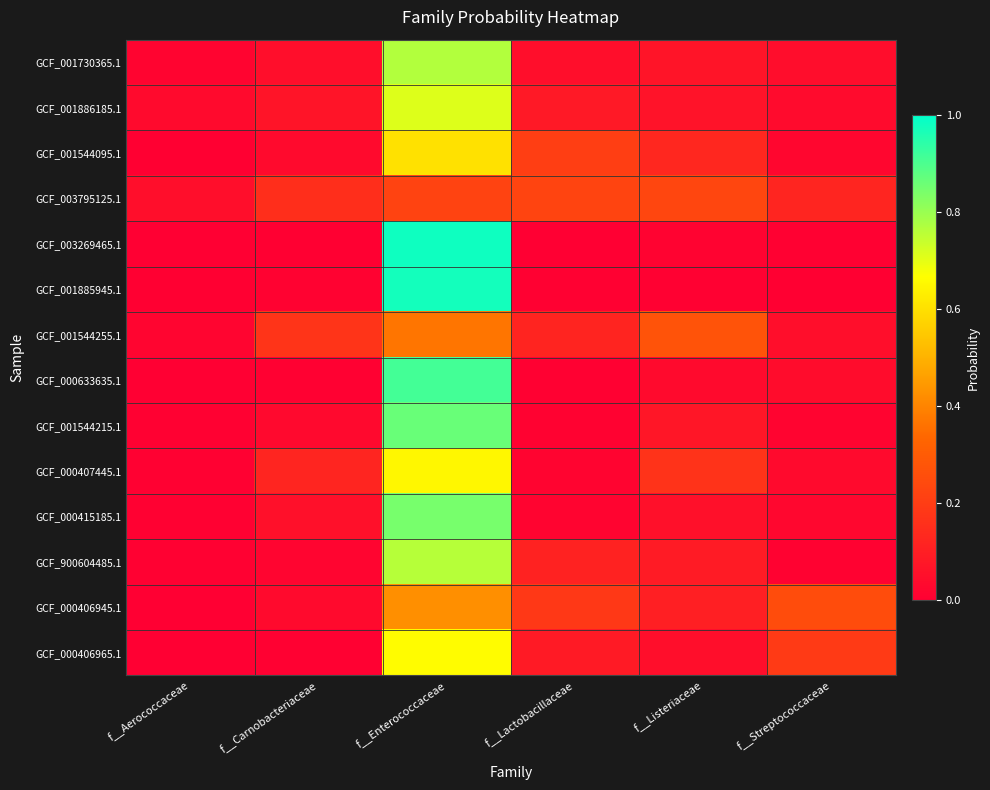

Reading left to right, transcribe all the data shown in this chart.

GCF_001730365.1: f__Aerococcaceae=0.0	f__Carnobacteriaceae=0.1	f__Enterococcaceae=0.8	f__Lactobacillaceae=0.1	f__Listeriaceae=0.1	f__Streptococcaceae=0.0
GCF_001886185.1: f__Aerococcaceae=0.0	f__Carnobacteriaceae=0.1	f__Enterococcaceae=0.7	f__Lactobacillaceae=0.1	f__Listeriaceae=0.1	f__Streptococcaceae=0.0
GCF_001544095.1: f__Aerococcaceae=0.0	f__Carnobacteriaceae=0.0	f__Enterococcaceae=0.6	f__Lactobacillaceae=0.2	f__Listeriaceae=0.1	f__Streptococcaceae=0.0
GCF_003795125.1: f__Aerococcaceae=0.1	f__Carnobacteriaceae=0.2	f__Enterococcaceae=0.2	f__Lactobacillaceae=0.2	f__Listeriaceae=0.2	f__Streptococcaceae=0.1
GCF_003269465.1: f__Aerococcaceae=0.0	f__Carnobacteriaceae=0.0	f__Enterococcaceae=1.0	f__Lactobacillaceae=0.0	f__Listeriaceae=0.0	f__Streptococcaceae=0.0
GCF_001885945.1: f__Aerococcaceae=0.0	f__Carnobacteriaceae=0.0	f__Enterococcaceae=1.0	f__Lactobacillaceae=0.0	f__Listeriaceae=0.0	f__Streptococcaceae=0.0
GCF_001544255.1: f__Aerococcaceae=0.0	f__Carnobacteriaceae=0.2	f__Enterococcaceae=0.4	f__Lactobacillaceae=0.1	f__Listeriaceae=0.3	f__Streptococcaceae=0.0
GCF_000633635.1: f__Aerococcaceae=0.0	f__Carnobacteriaceae=0.0	f__Enterococcaceae=0.9	f__Lactobacillaceae=0.0	f__Listeriaceae=0.0	f__Streptococcaceae=0.0
GCF_001544215.1: f__Aerococcaceae=0.0	f__Carnobacteriaceae=0.0	f__Enterococcaceae=0.9	f__Lactobacillaceae=0.0	f__Listeriaceae=0.1	f__Streptococcaceae=0.0
GCF_000407445.1: f__Aerococcaceae=0.0	f__Carnobacteriaceae=0.1	f__Enterococcaceae=0.6	f__Lactobacillaceae=0.0	f__Listeriaceae=0.2	f__Streptococcaceae=0.0
GCF_000415185.1: f__Aerococcaceae=0.0	f__Carnobacteriaceae=0.1	f__Enterococcaceae=0.8	f__Lactobacillaceae=0.0	f__Listeriaceae=0.1	f__Streptococcaceae=0.0
GCF_900604485.1: f__Aerococcaceae=0.0	f__Carnobacteriaceae=0.0	f__Enterococcaceae=0.8	f__Lactobacillaceae=0.1	f__Listeriaceae=0.1	f__Streptococcaceae=0.0
GCF_000406945.1: f__Aerococcaceae=0.0	f__Carnobacteriaceae=0.0	f__Enterococcaceae=0.4	f__Lactobacillaceae=0.2	f__Listeriaceae=0.1	f__Streptococcaceae=0.2
GCF_000406965.1: f__Aerococcaceae=0.0	f__Carnobacteriaceae=0.0	f__Enterococcaceae=0.7	f__Lactobacillaceae=0.1	f__Listeriaceae=0.0	f__Streptococcaceae=0.2